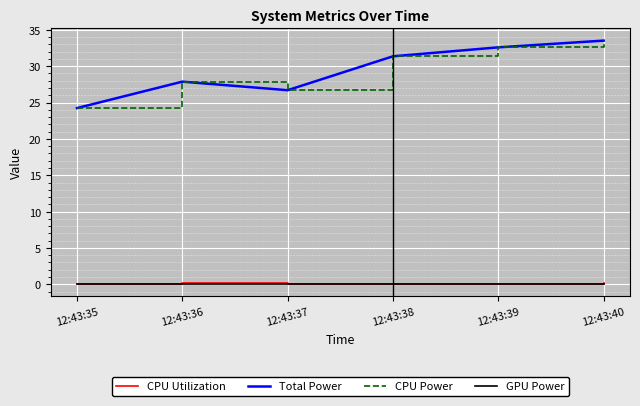

Is this an area chart (filled region under the line)?

No